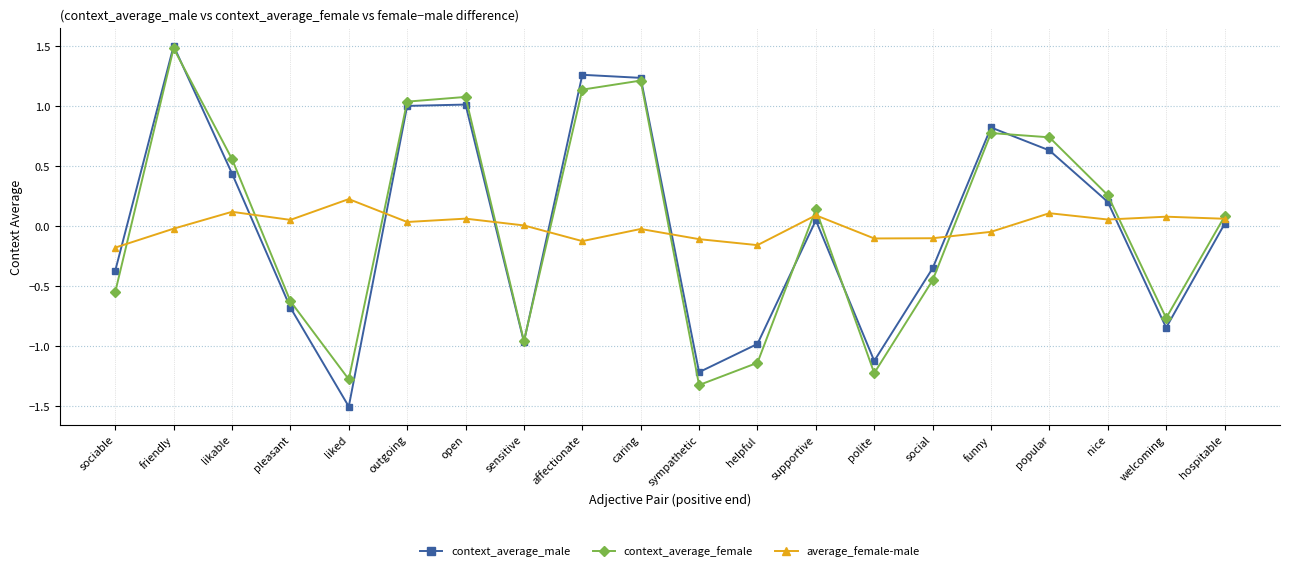

True or false: average_female-male has more than 1 interior local peaks.

True